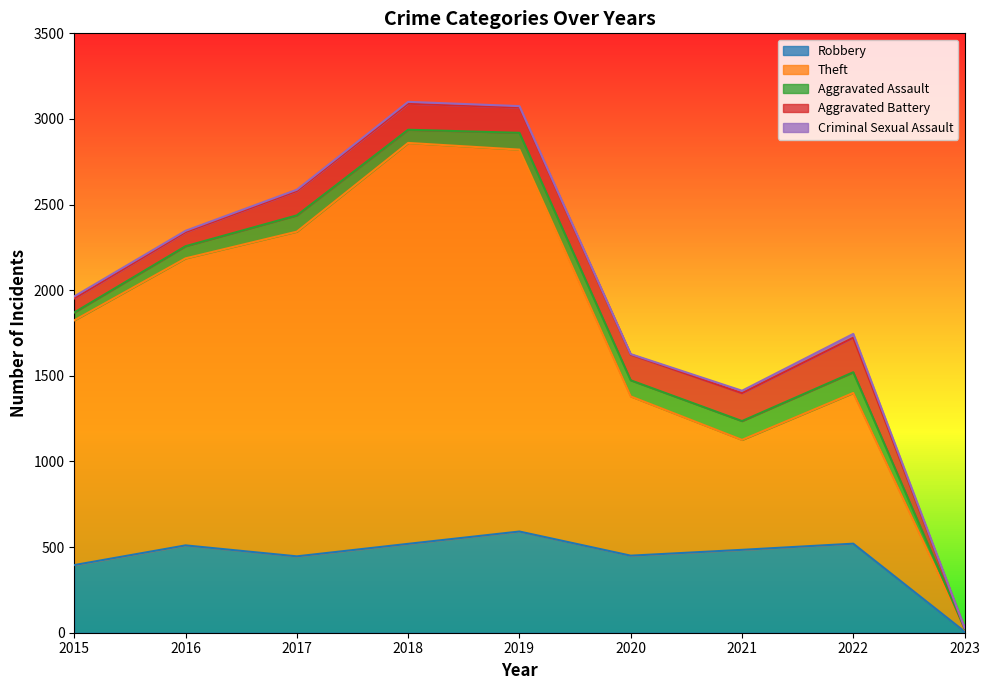

True or false: Criminal Sexual Assault and Aggravated Battery cross at least once.

False